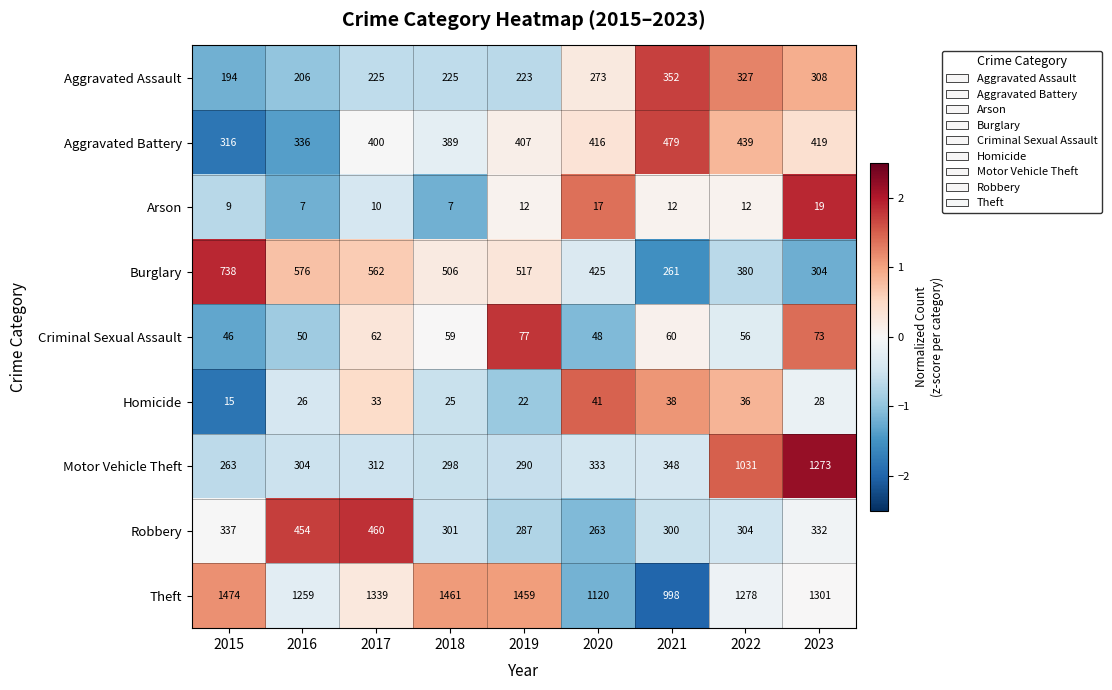

What is the total value across all series at 2020?

2936